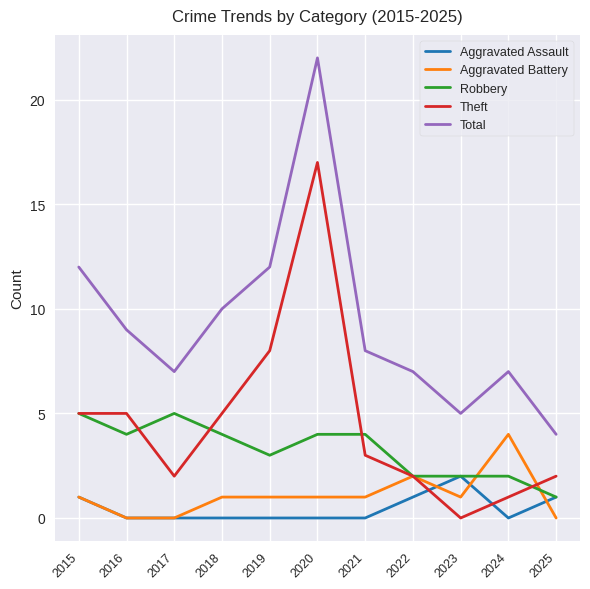

True or false: Theft has a value of 1 at 2024.

True